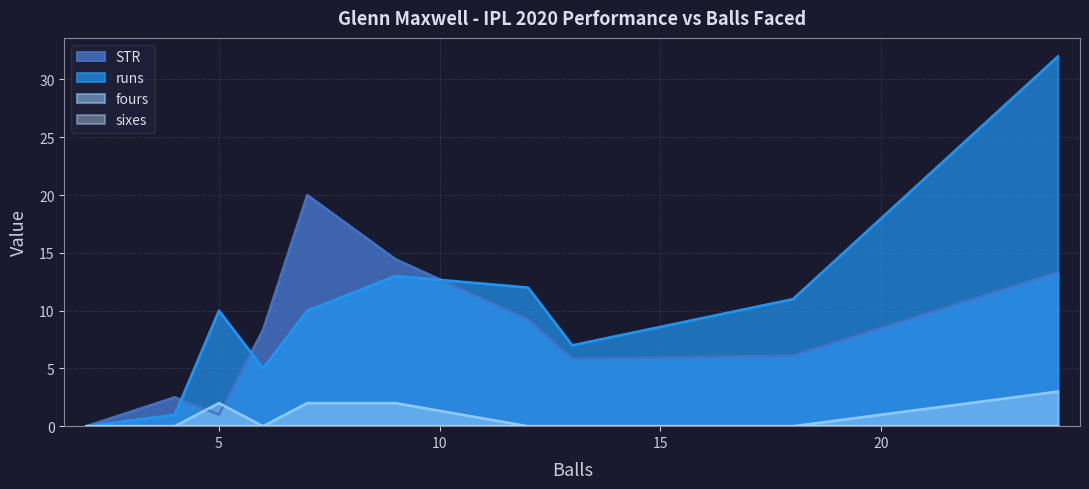

Reading left to right, transcribe all the data shown in this chart.

STR: 2=0.0	4=2.5	5=1.0	6=8.3	7=20.0	9=14.4	12=9.2	13=5.8	18=6.1	24=13.3
runs: 2=0.0	4=1.0	5=10.0	6=5.0	7=10.0	9=13.0	12=12.0	13=7.0	18=11.0	24=32.0
fours: 2=0.0	4=0.0	5=2.0	6=0.0	7=2.0	9=2.0	12=0.0	13=0.0	18=0.0	24=3.0